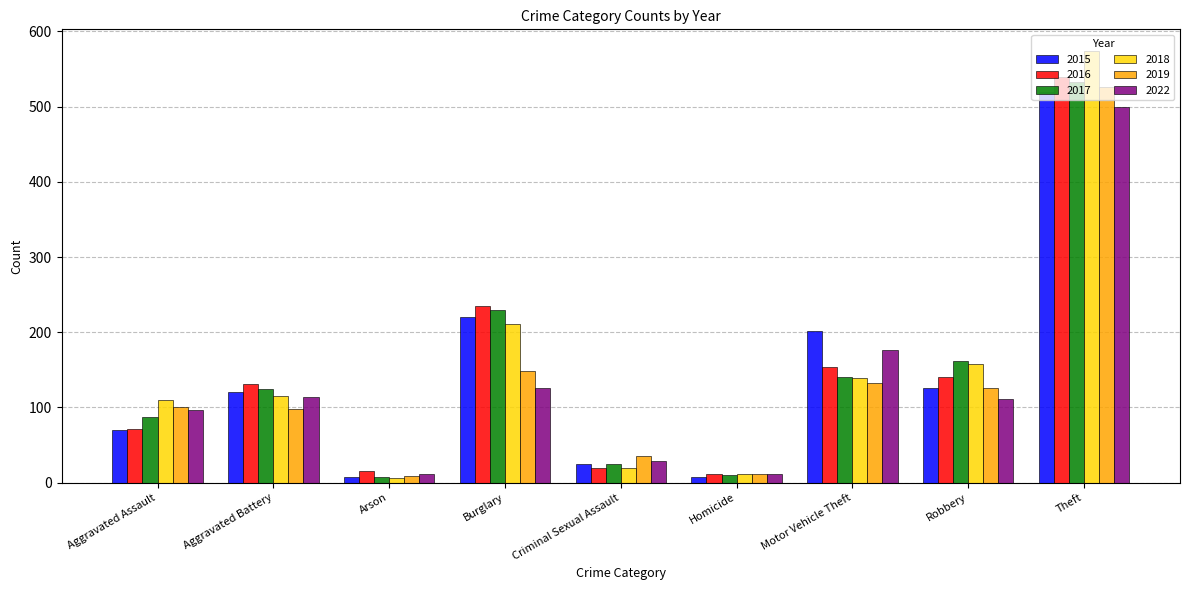

What value does the 2017 series have at Motor Vehicle Theft?

140